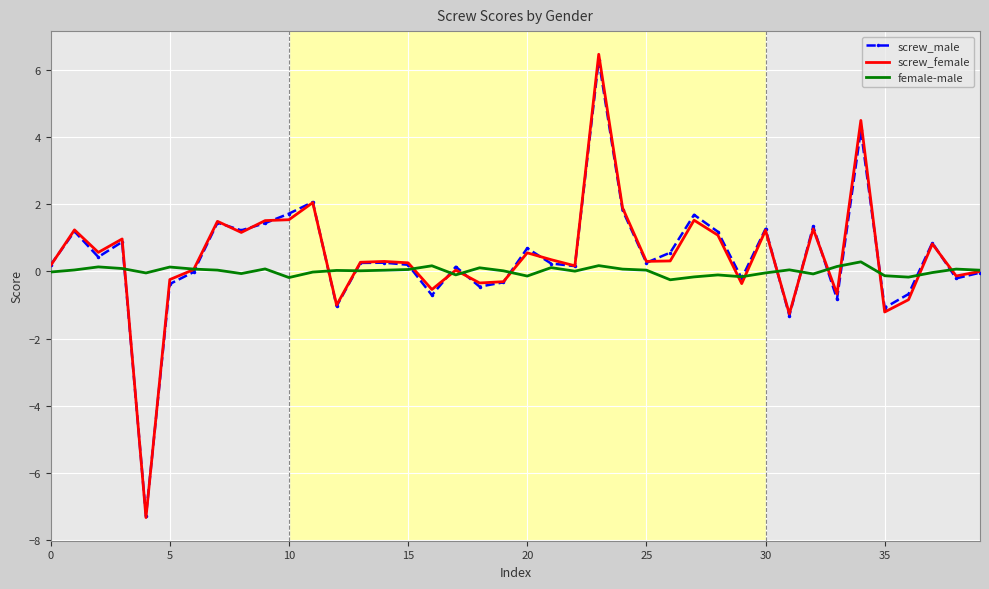

What is the minimum value for screw_male?

-7.3